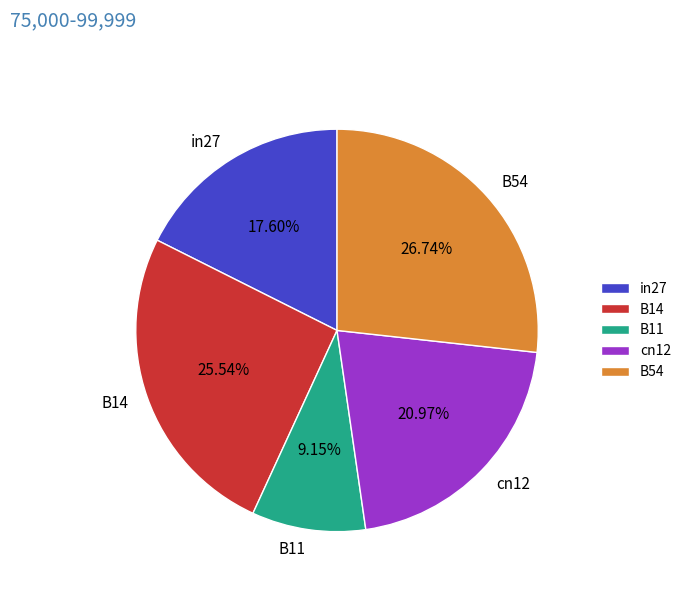

Which category has the smallest portion of the pie?

B11